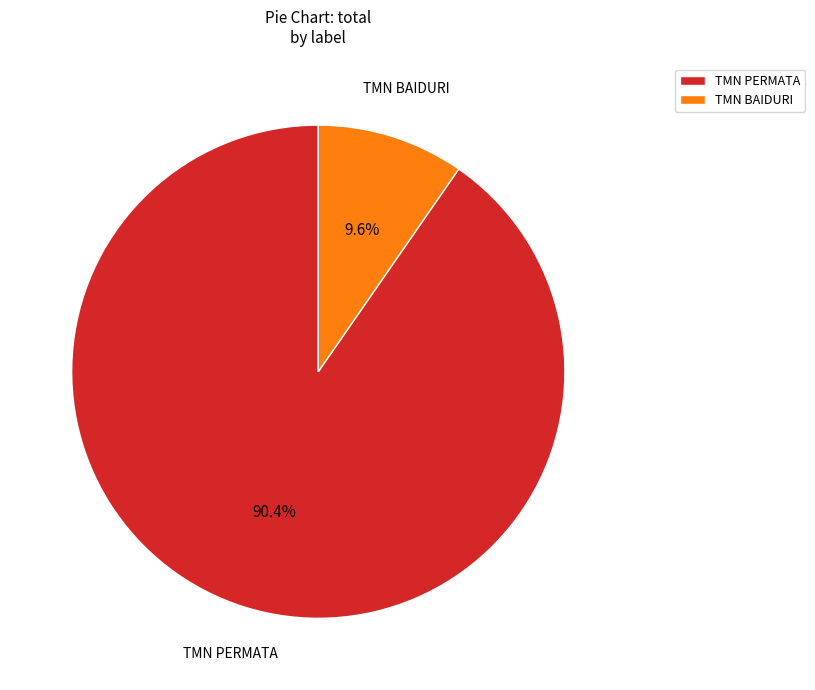

What percentage do TMN PERMATA and TMN BAIDURI together represent?

100.0%